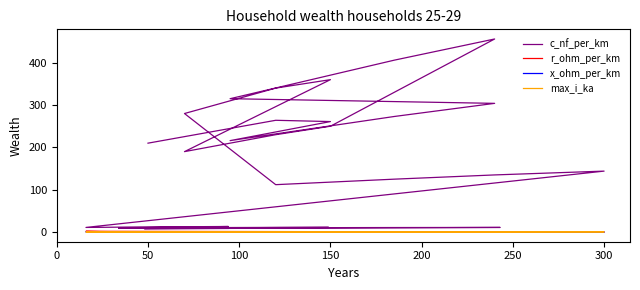

Which series has the widest spread of values?

c_nf_per_km